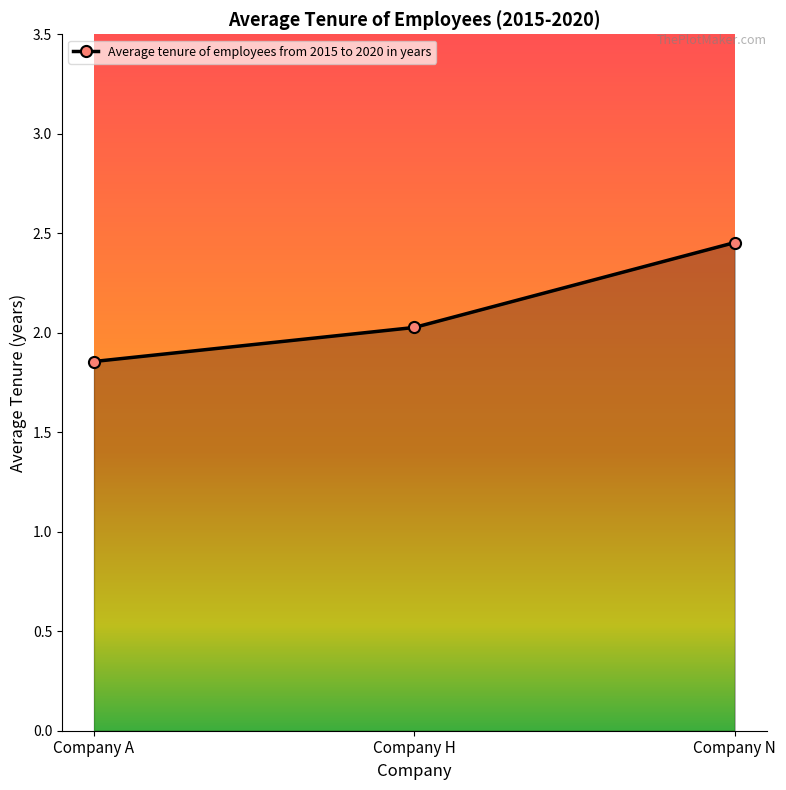

What is the difference between the maximum and second lowest values?

0.4